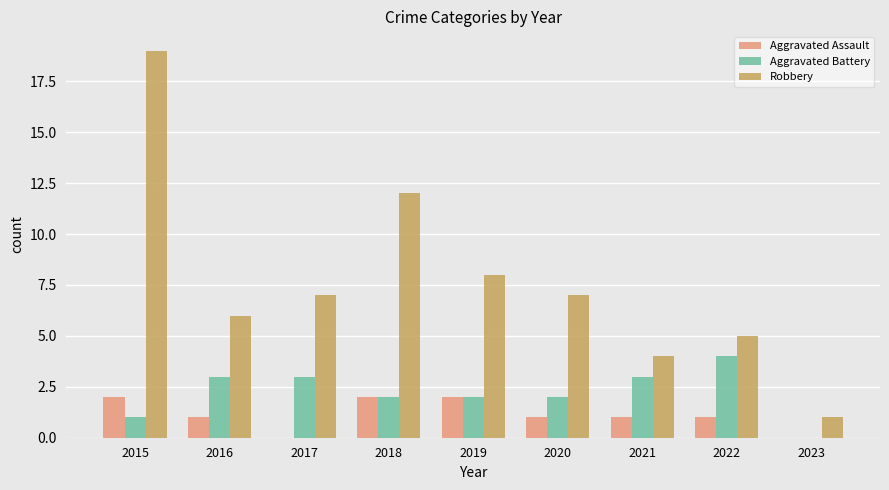

What is the sum of all Aggravated Battery values?

20